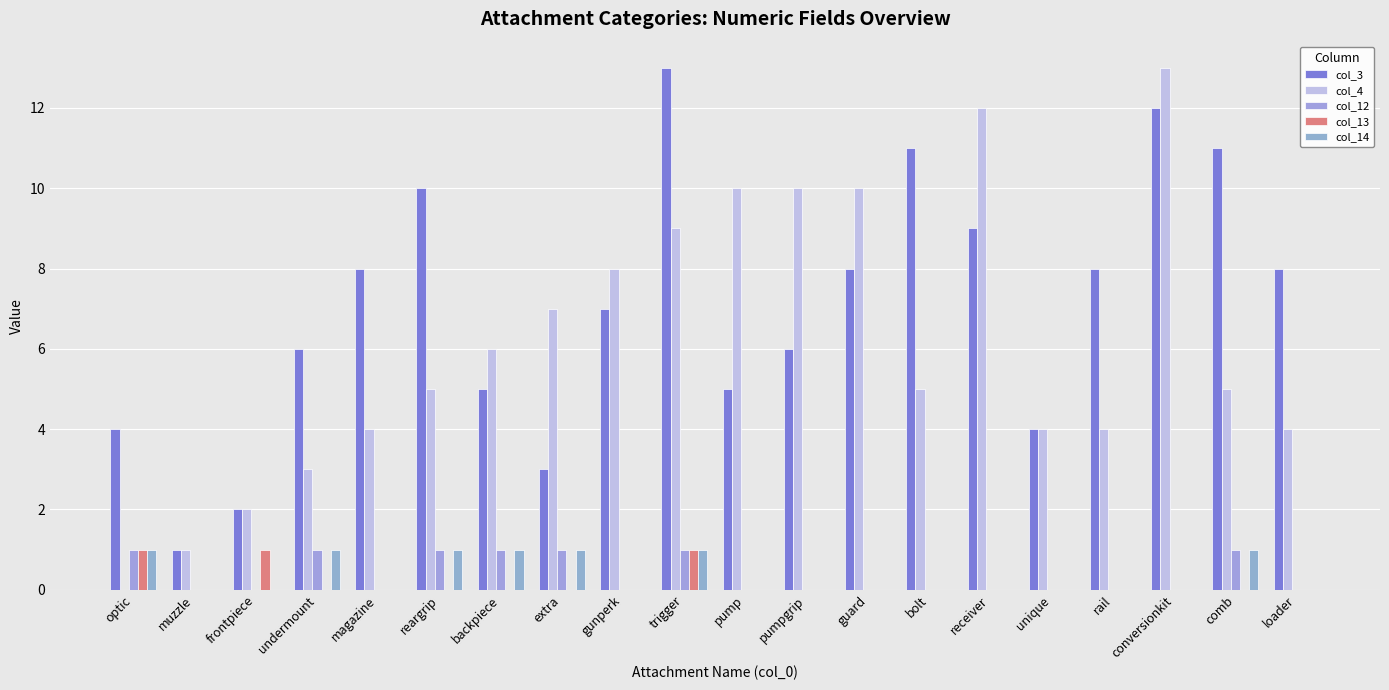

How many positive values does the col_4 series have?

19